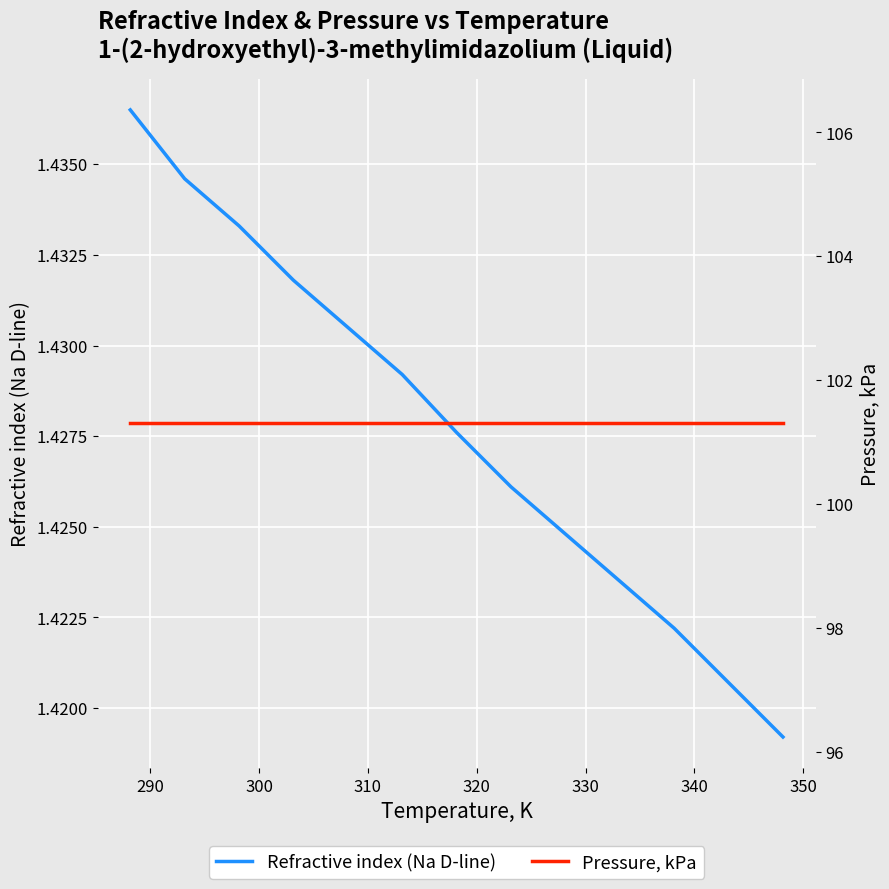

How many lines are shown in the chart?

2